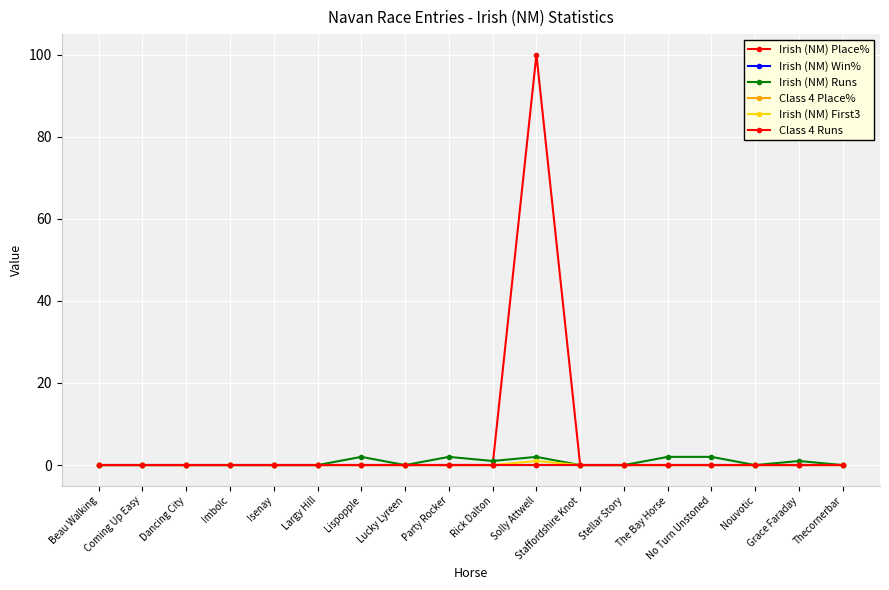

At which category is the sum across all series the highest?

Solly Attwell